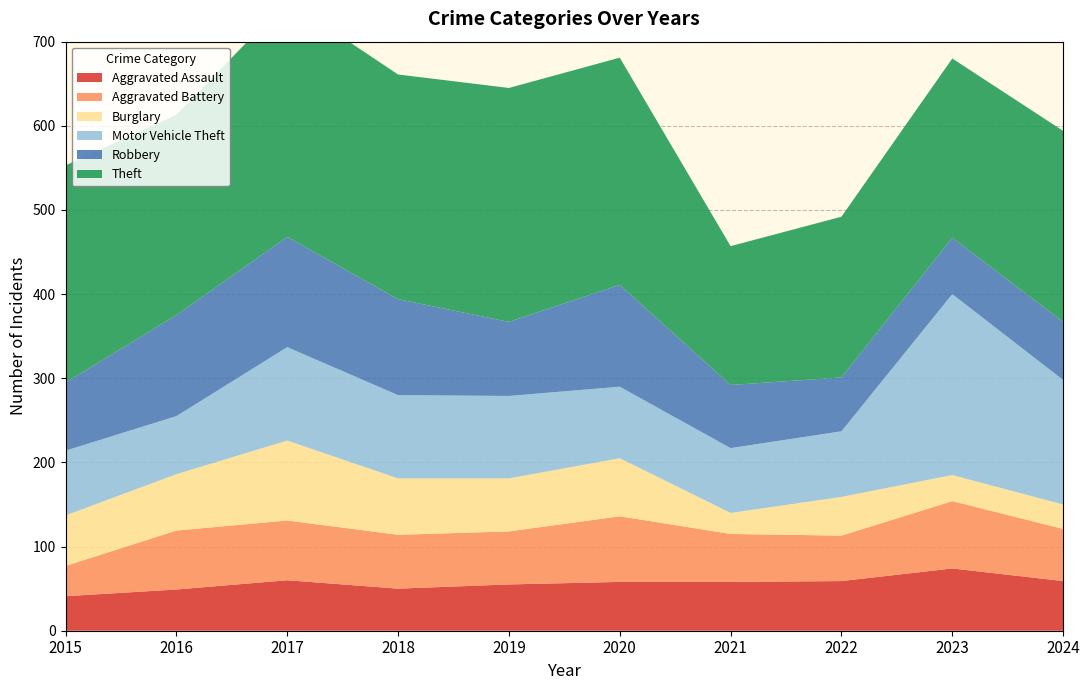

Reading right to left, extract all data points from this chart.

Aggravated Assault: 59	74	59	58	58	55	50	60	49	41
Aggravated Battery: 62	80	54	57	78	63	64	71	70	36
Burglary: 29	31	46	25	69	63	67	95	67	60
Motor Vehicle Theft: 148	215	78	77	85	98	99	111	69	77
Robbery: 69	67	64	75	121	88	114	131	120	81
Theft: 227	213	191	165	270	278	267	281	238	258